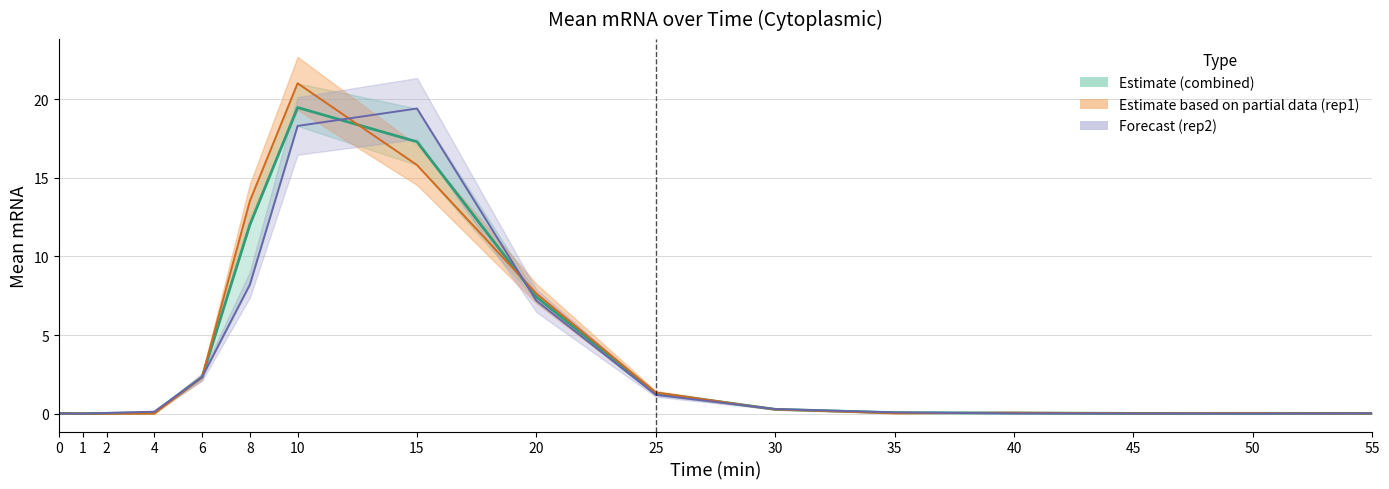

Rank the series at 35 from lowest to highest value.

exp1_rep1_cytoplasmic, exp1_combined_cytoplasmic, exp1_rep2_cytoplasmic